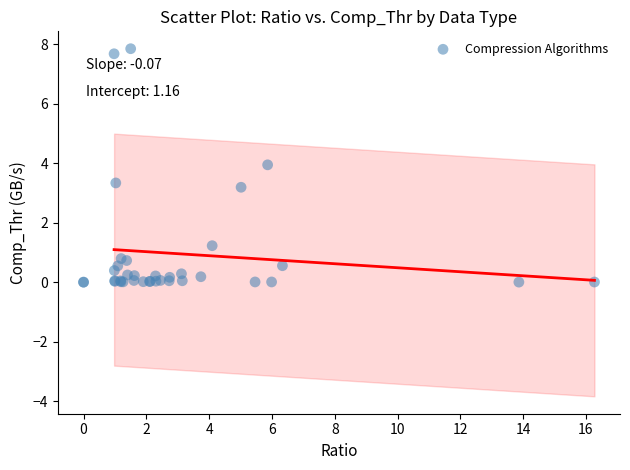

What Y value in the scatter plot is closest to 3?

3.2